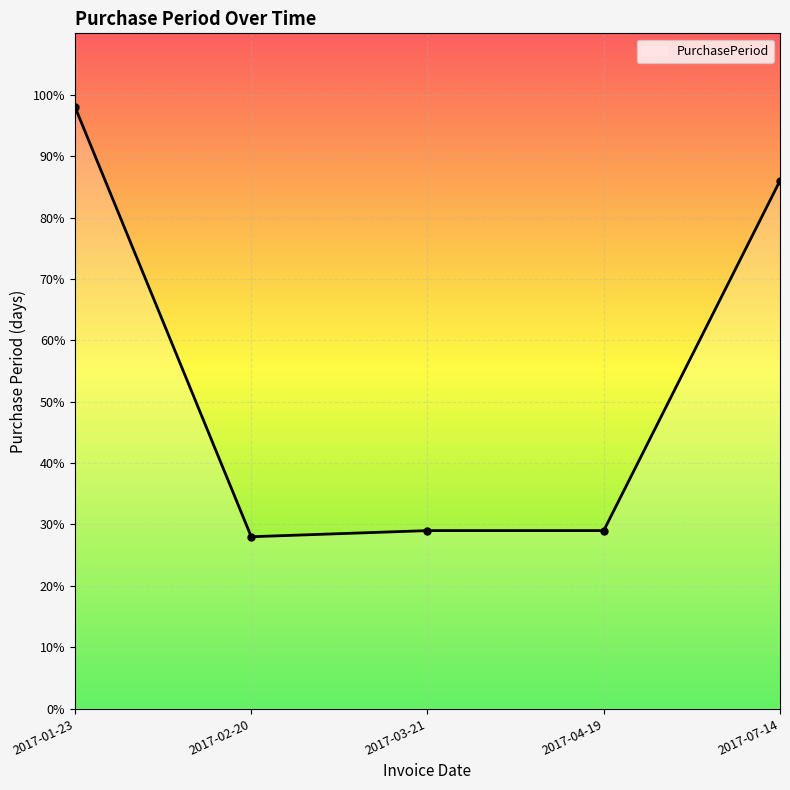

Is it true that the value at 2017-03-21 is 29?

True